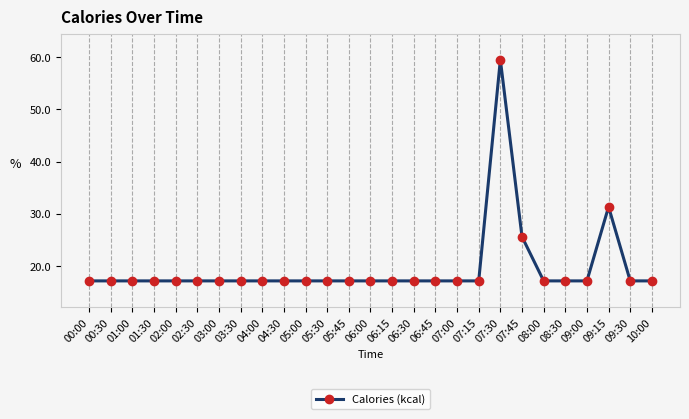

What position from the left is 09:30?

26